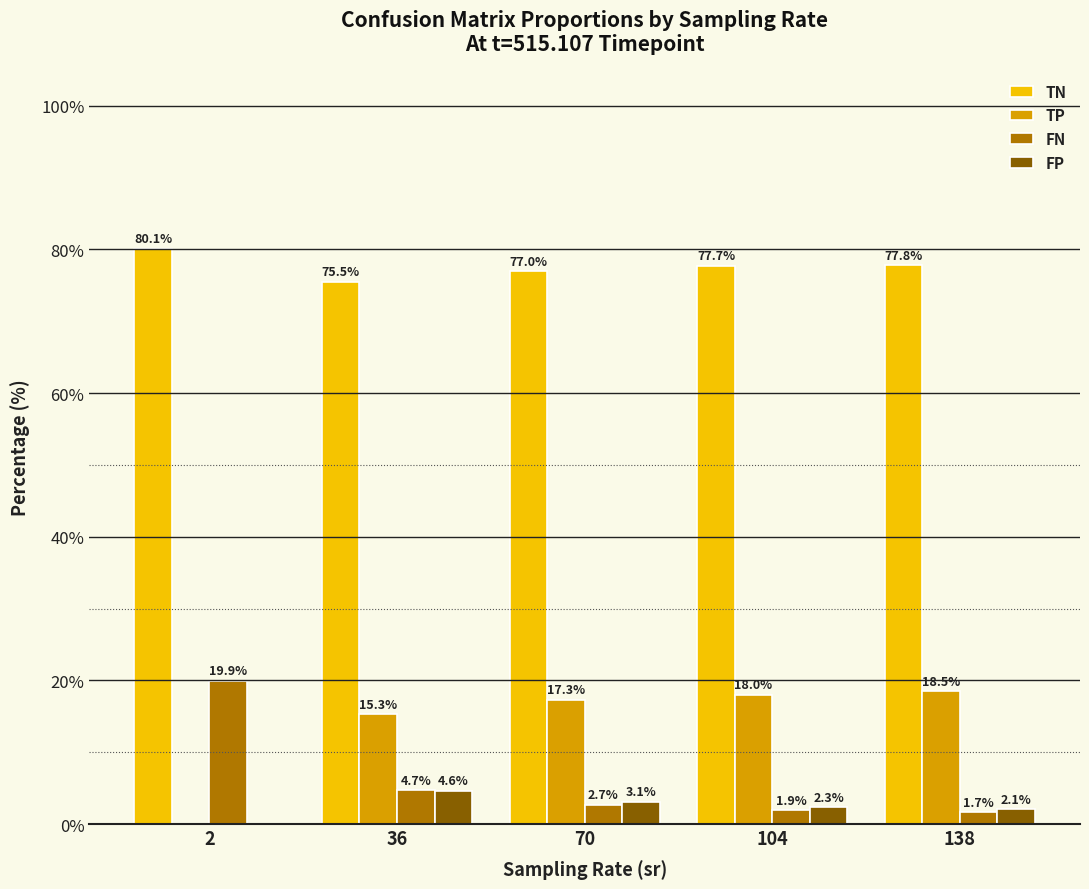

What is the maximum value shown in the chart?

80.1